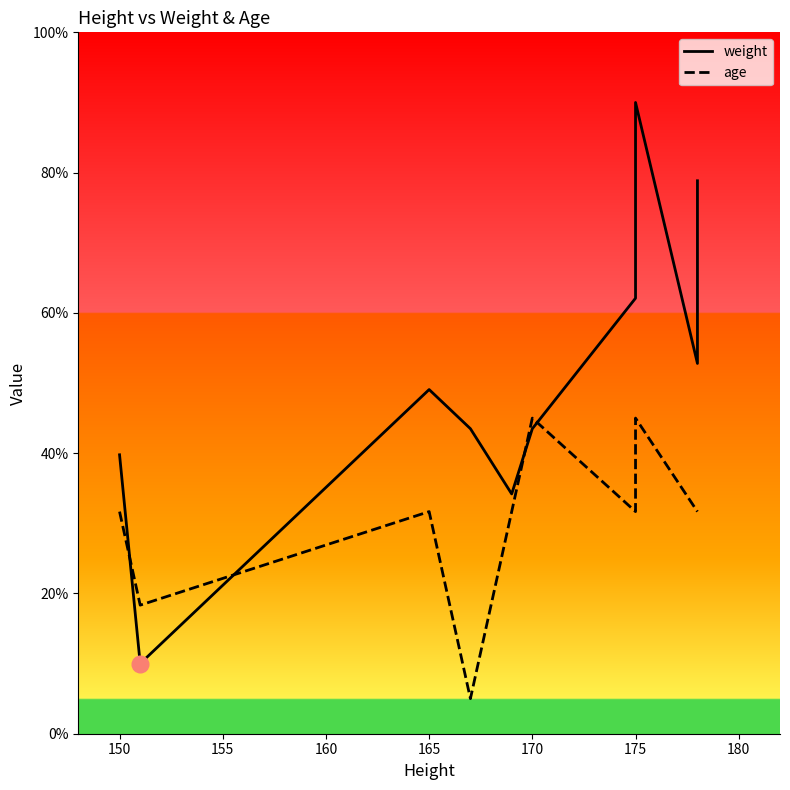

What is the difference between the maximum and minimum values in the age series?

40.0